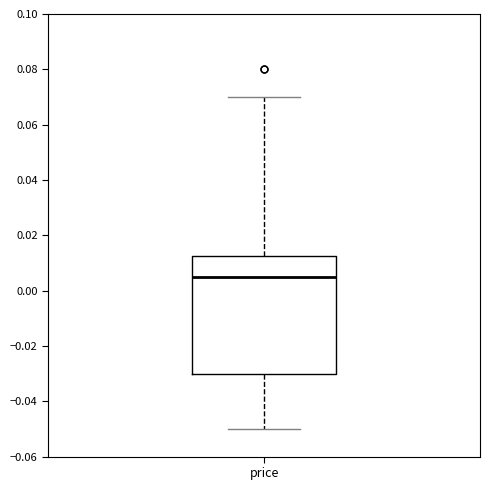

Transcribe this box plot: give where the median line is, the range the box spans, and where the two whiskers end, as read against the y-axis. The values are not printed on the chart, so give them approximately, as read against the axis.

median 0.006, box -0.030 to 0.012, whiskers -0.050 to 0.070